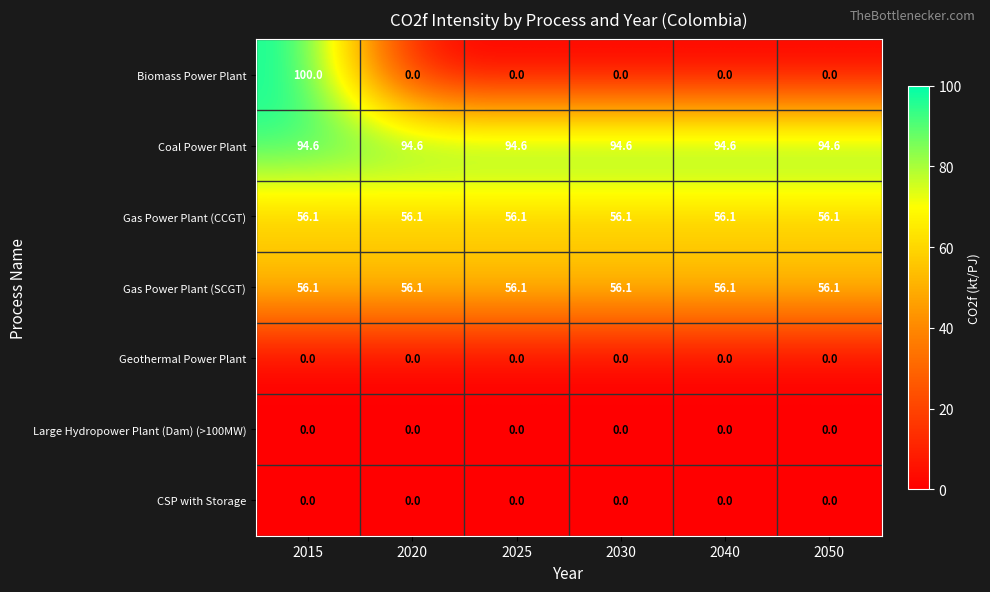

What is the total value across all series at 2020?

206.8